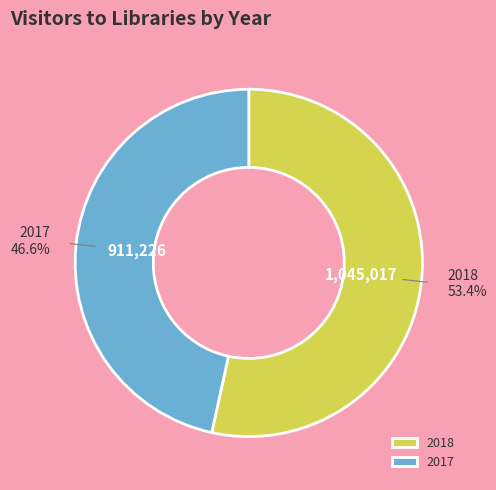

Rank the categories by value from lowest to highest.

2017, 2018